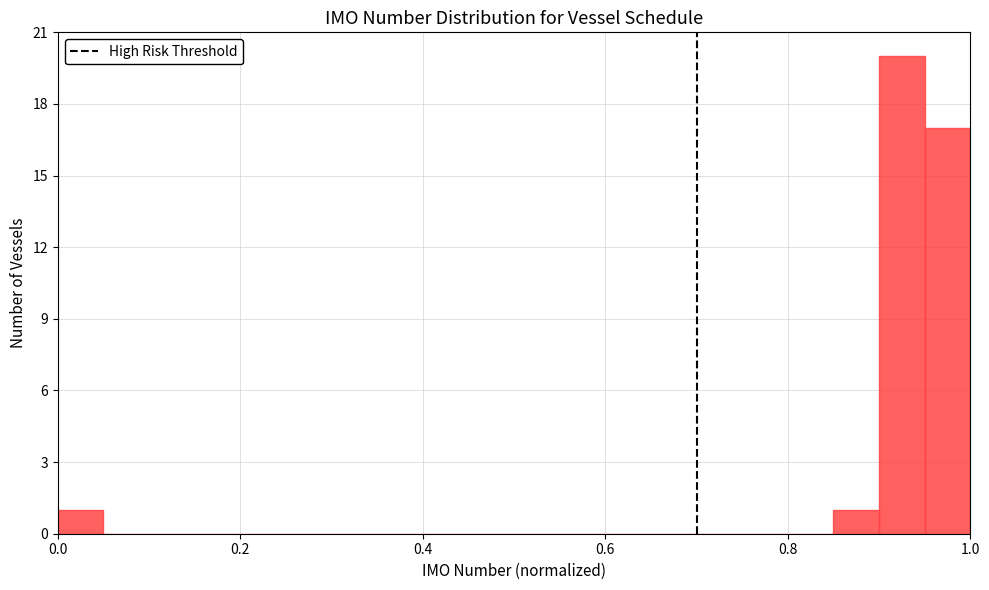

Read against the x-axis, roughly where is the centre of the tallest bar?

0.92